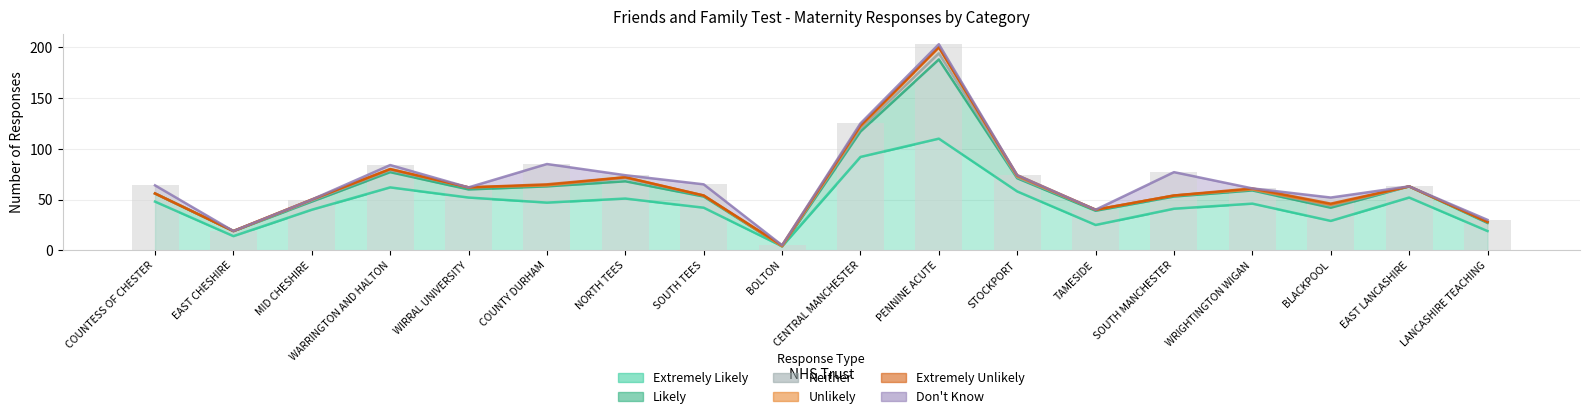

What is the maximum value for Unlikely?

6